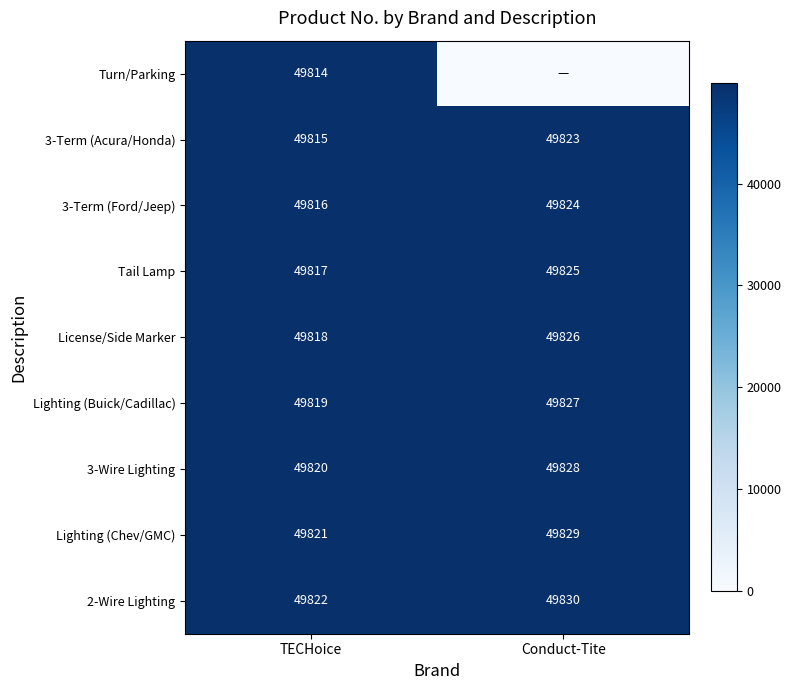

What is the difference between the 3-Term (Acura/Honda) values at TECHoice and Conduct-Tite?

8